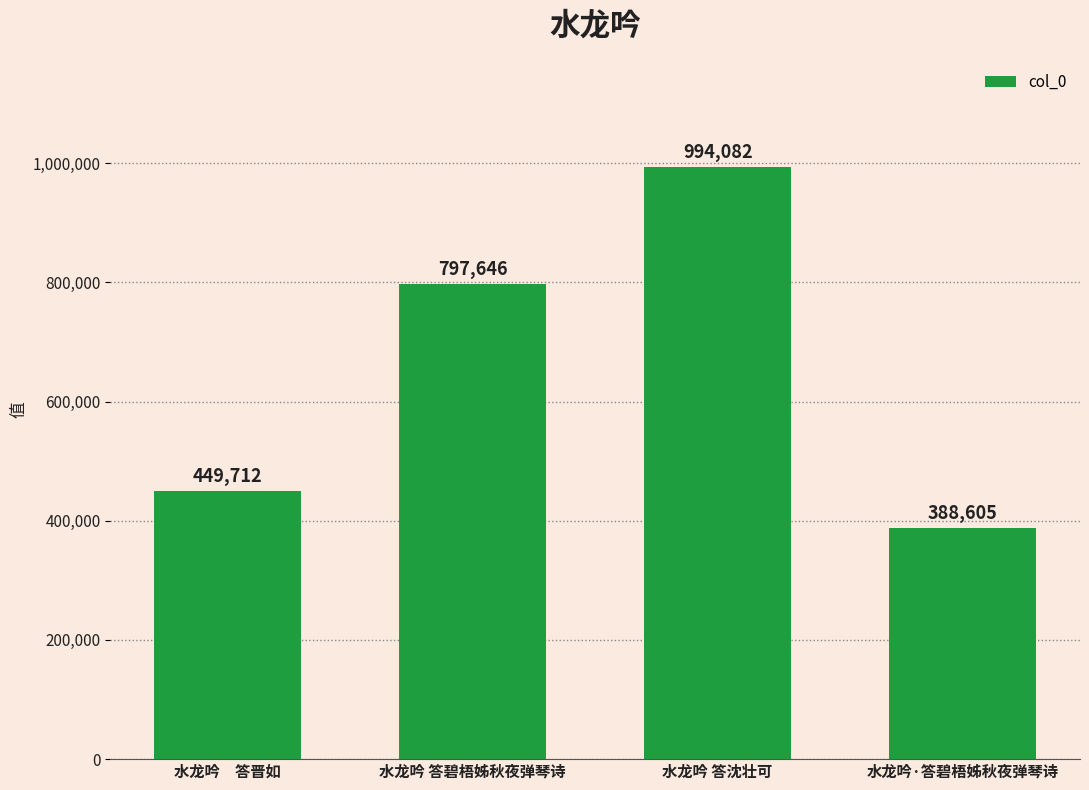

Between 水龙吟 答沈壮可 and 水龙吟 答碧梧姊秋夜弹琴诗, which is larger?

水龙吟 答沈壮可